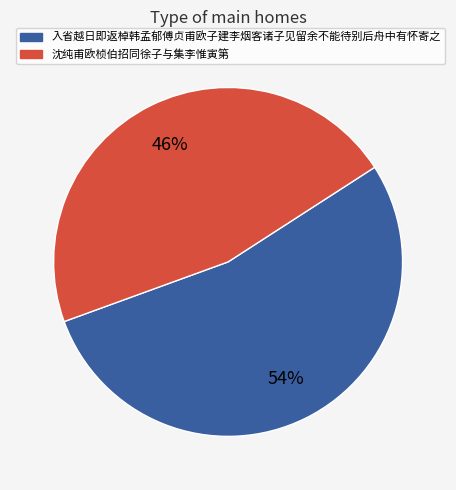

What percentage is the 入省越日即返棹韩孟郁傅贞甫欧子建李烟客诸子见留余不能待别后舟中有怀寄之 slice, to the nearest percent?

54%